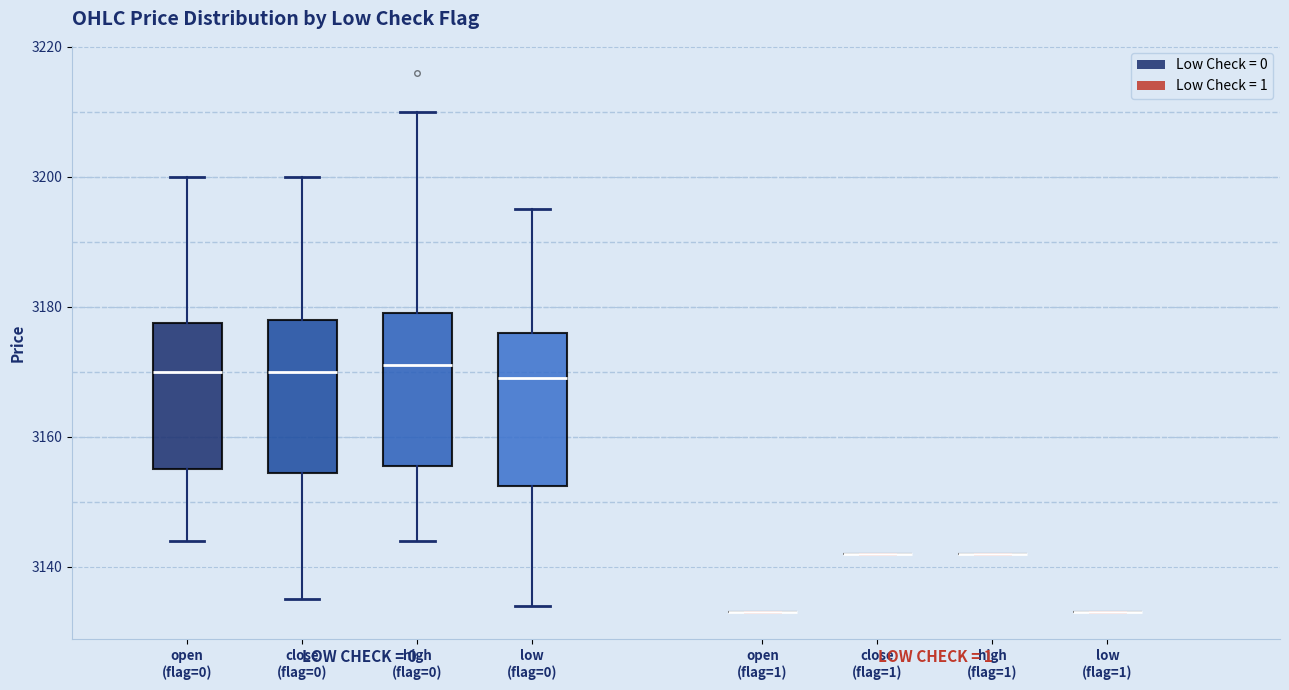

Reading left to right, read every box against the y-axis: the position of its median line, the range the box covers, and the ends of its whiskers. The values are not printed on the chart, so give them approximately, as read against the axis.

open (flag=0): median 3170, box 3156 to 3178, whiskers 3144 to 3200
close (flag=0): median 3170, box 3154 to 3178, whiskers 3136 to 3200
high (flag=0): median 3172, box 3156 to 3180, whiskers 3144 to 3210
low (flag=0): median 3170, box 3152 to 3176, whiskers 3134 to 3196
open (flag=1): box collapsed to a line at 3134, whiskers 3134 to 3134
close (flag=1): box collapsed to a line at 3142, whiskers 3142 to 3142
high (flag=1): box collapsed to a line at 3142, whiskers 3142 to 3142
low (flag=1): box collapsed to a line at 3134, whiskers 3134 to 3134